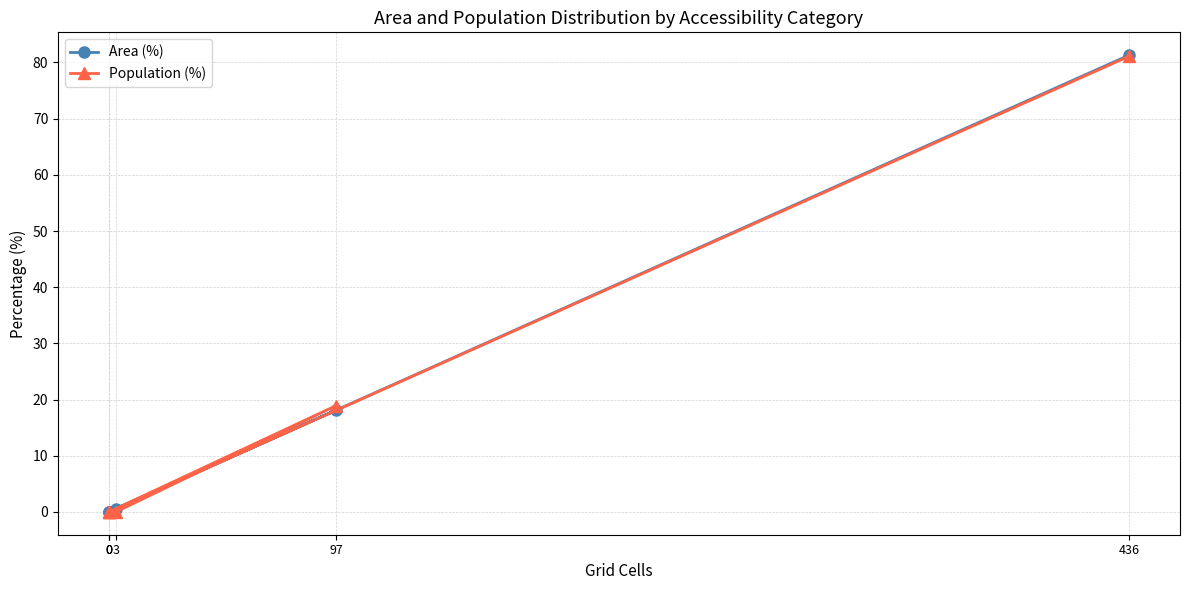

True or false: Population (%) has more than 0 points higher than both neighbors.

True